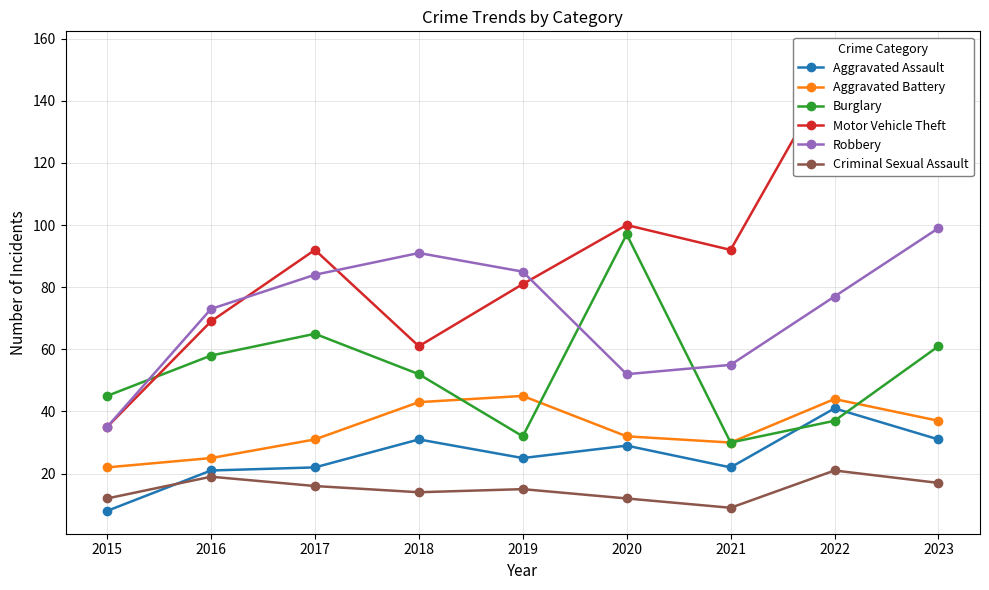

What is the highest value of the Robbery series?

99